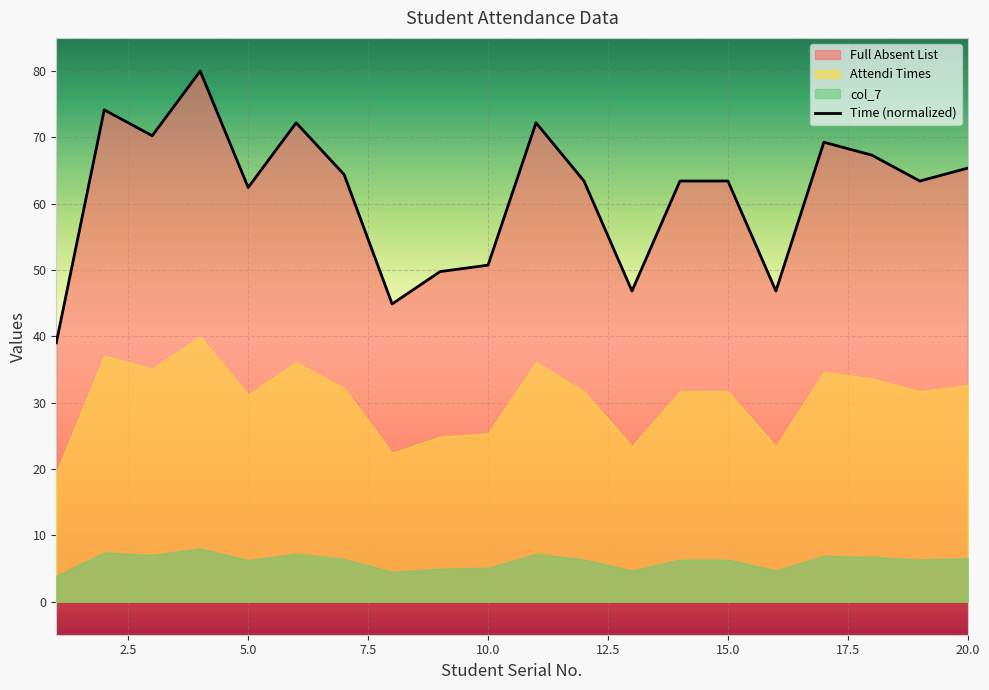

What is the minimum value for Time (normalized)?

39.0